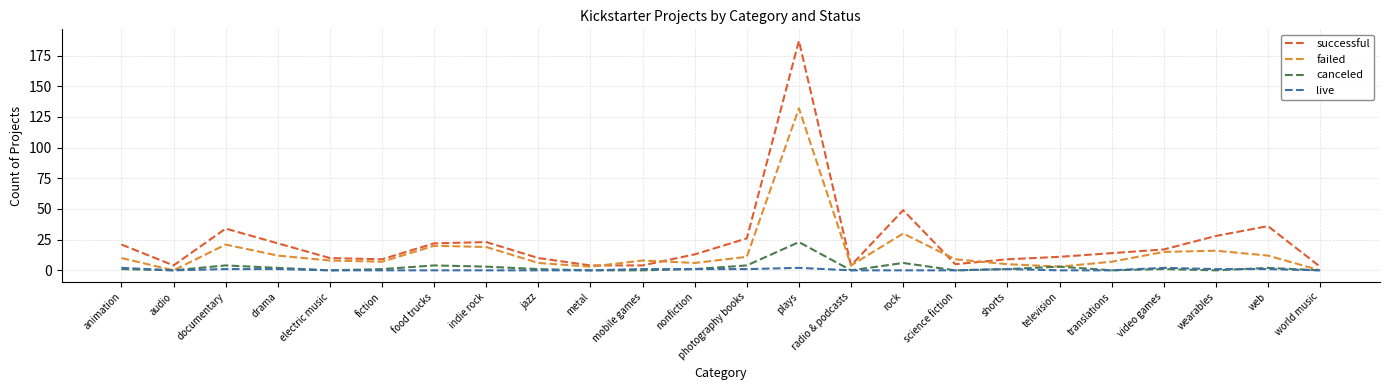

Which category has the highest value in the canceled series?

plays